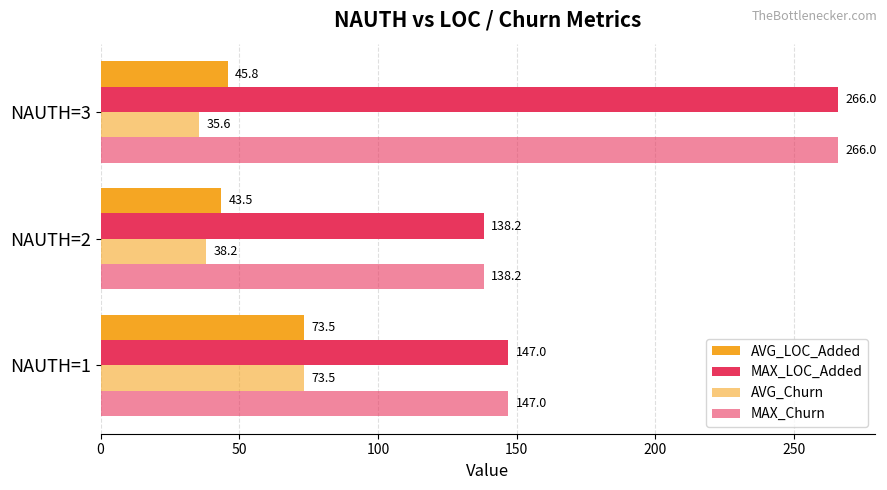

How many data points in AVG_LOC_Added are above 45?

2